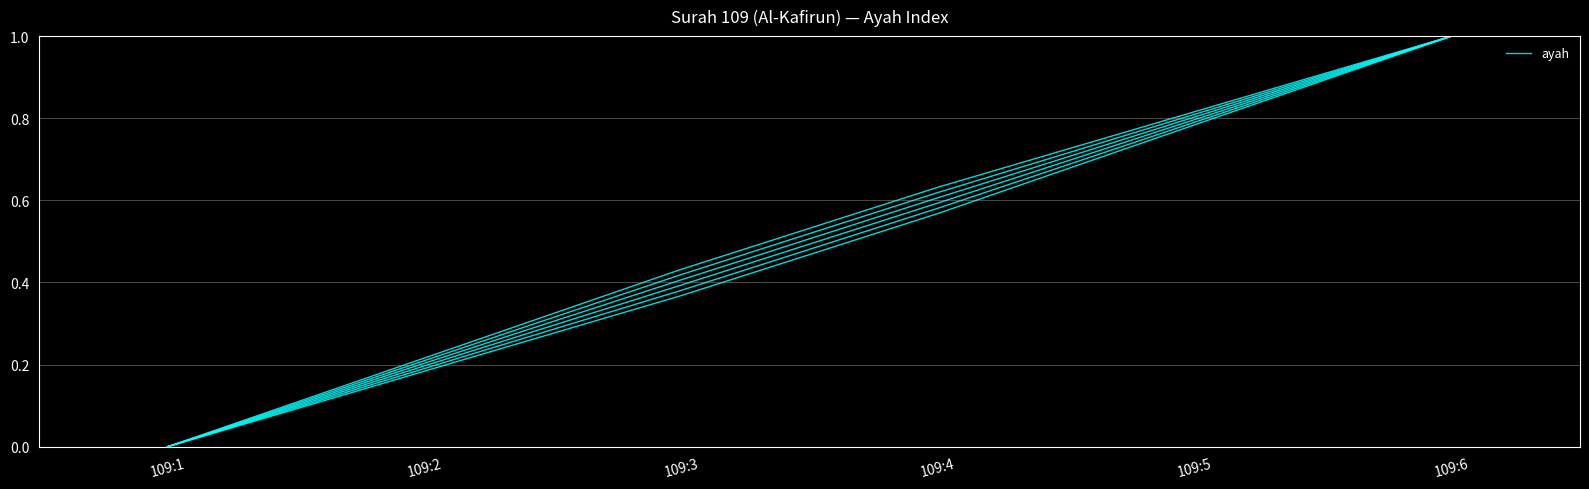

What is the sum of all values?

2.9